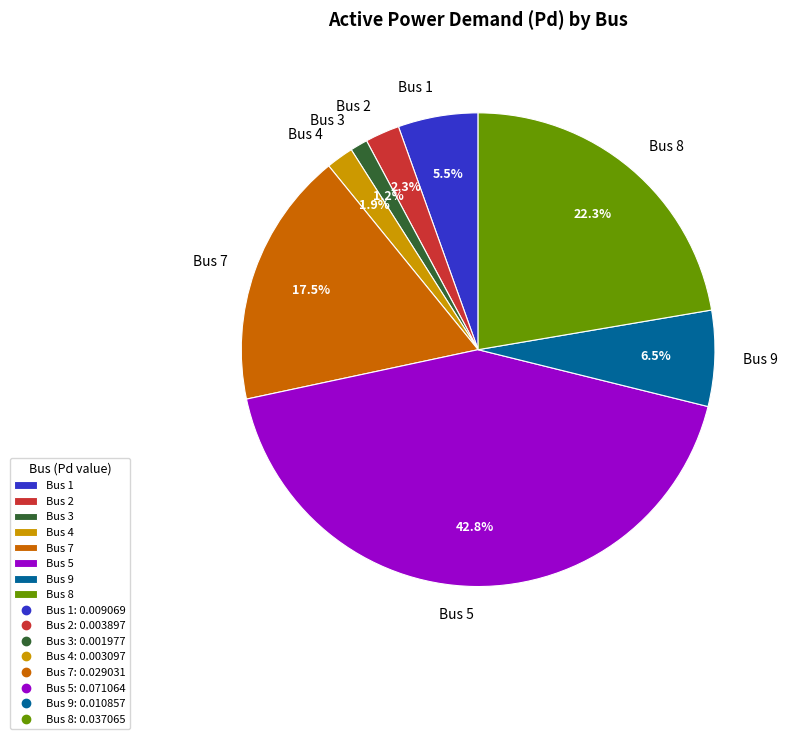

Which category has the smallest portion of the pie?

Bus 3